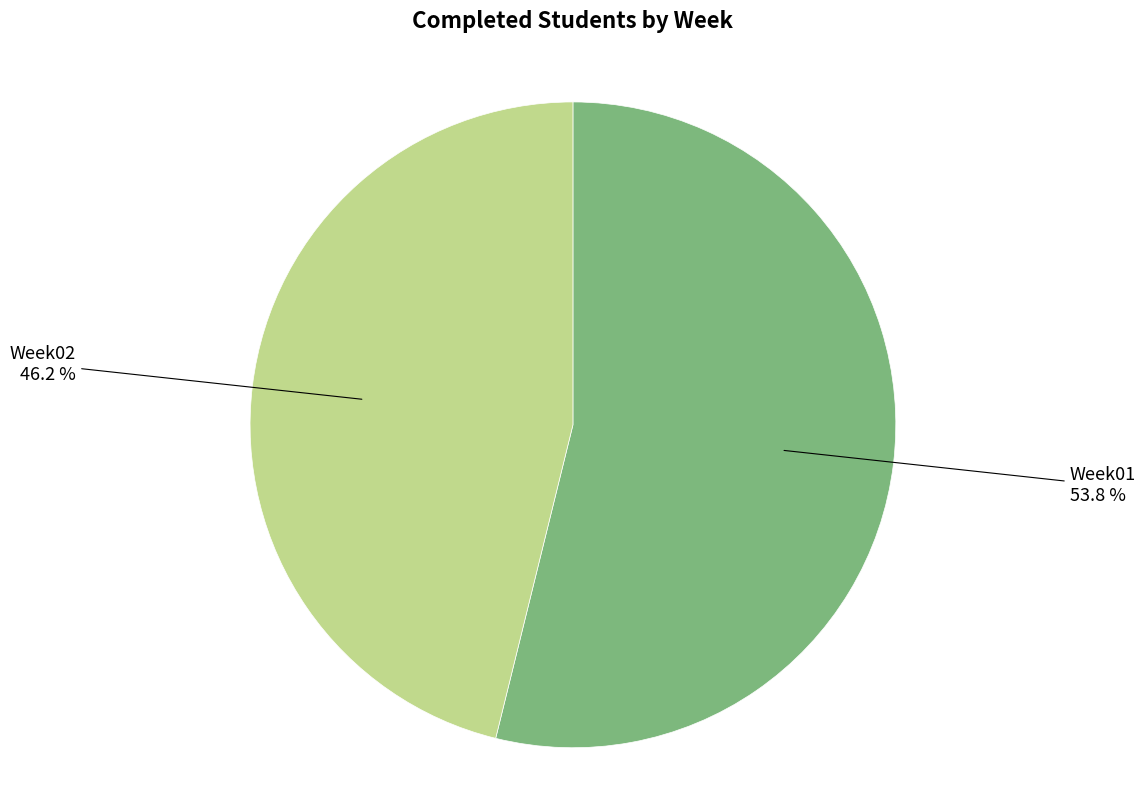

What is the ratio of the value at Week02 to the value at Week01?

0.9